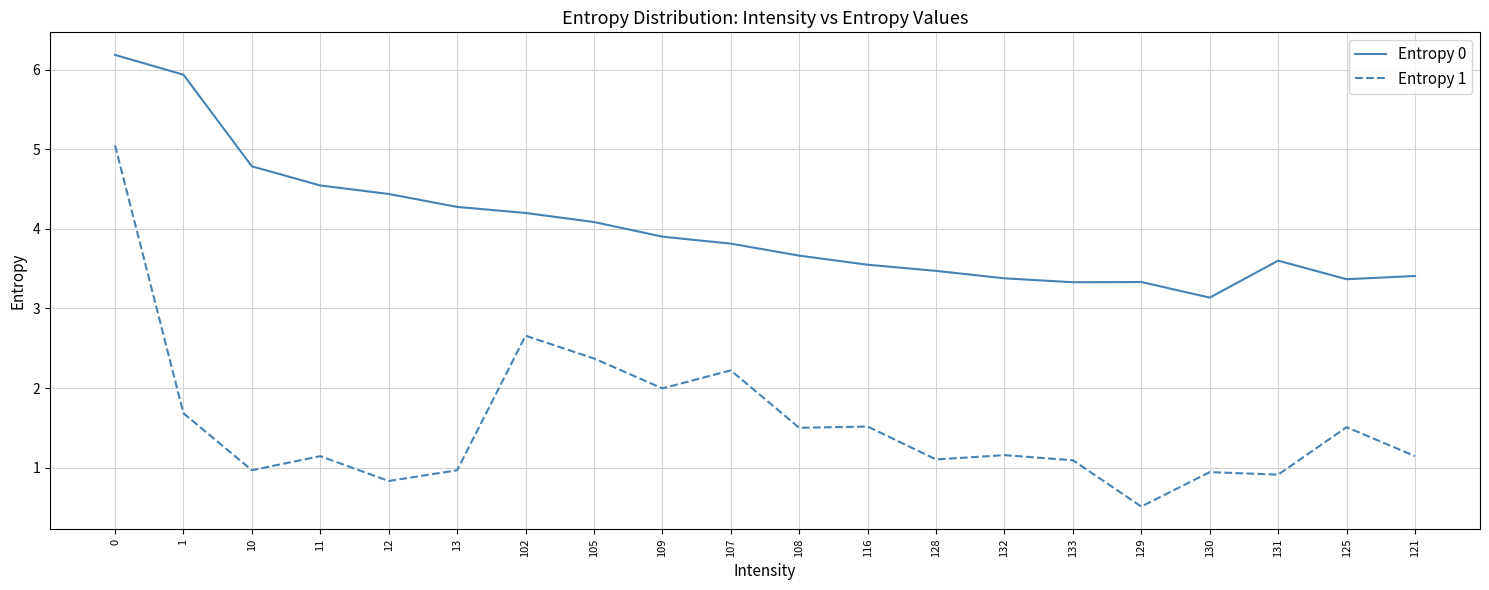

What position from the left is 13?

6